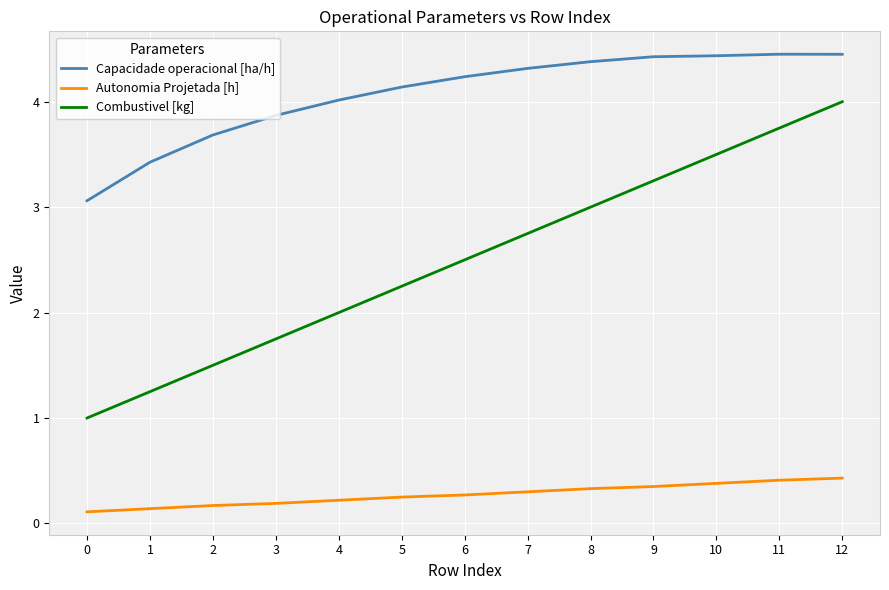

Is this an area chart (filled region under the line)?

No